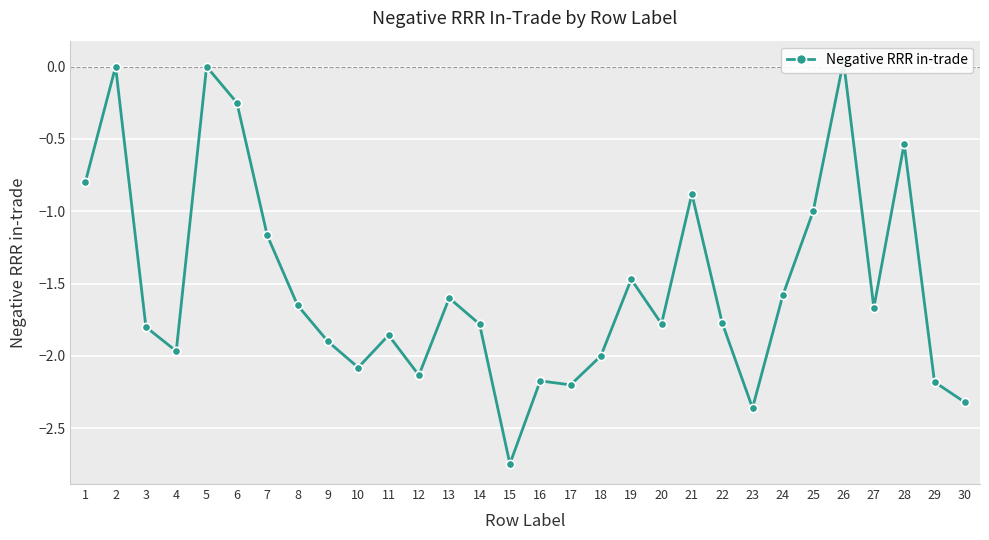

Which category has the highest value across all series?

26